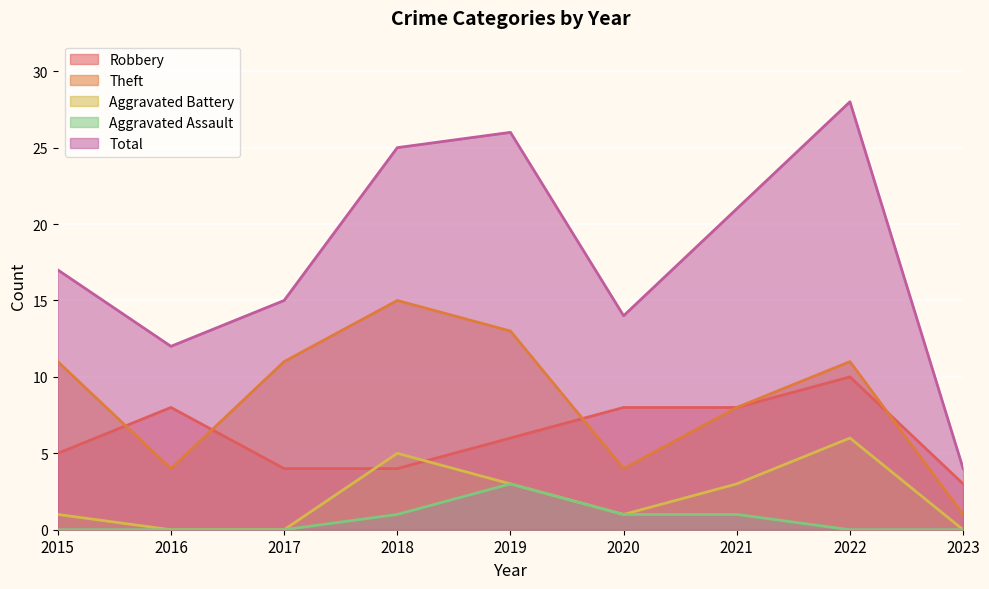

What is the spread (max minus min) of values at 2015?

17